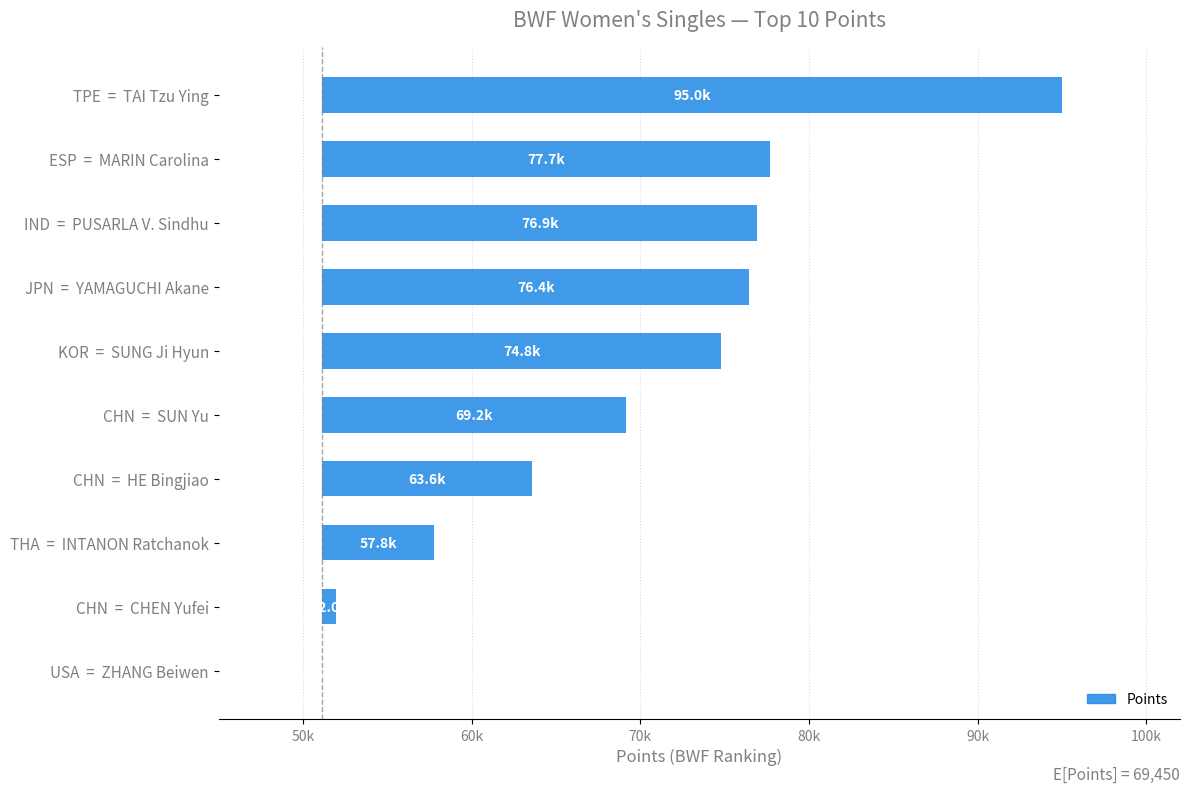

How many values are above zero?

9